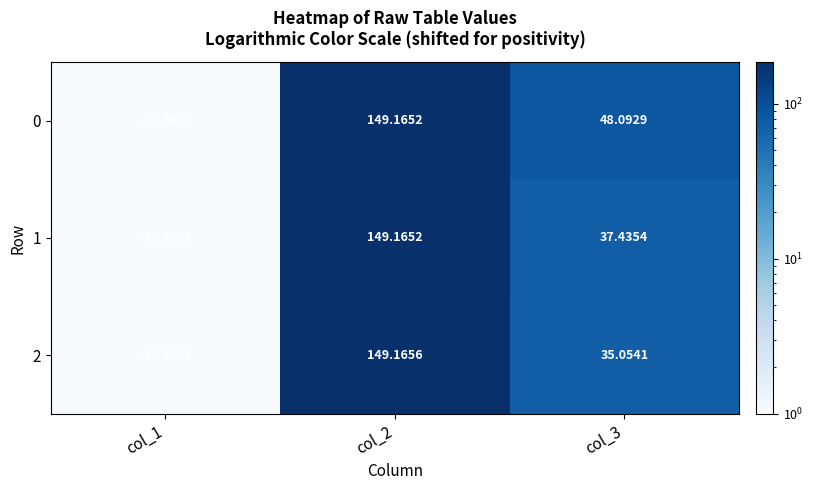

At which category does the chart reach its minimum across all series?

col_1